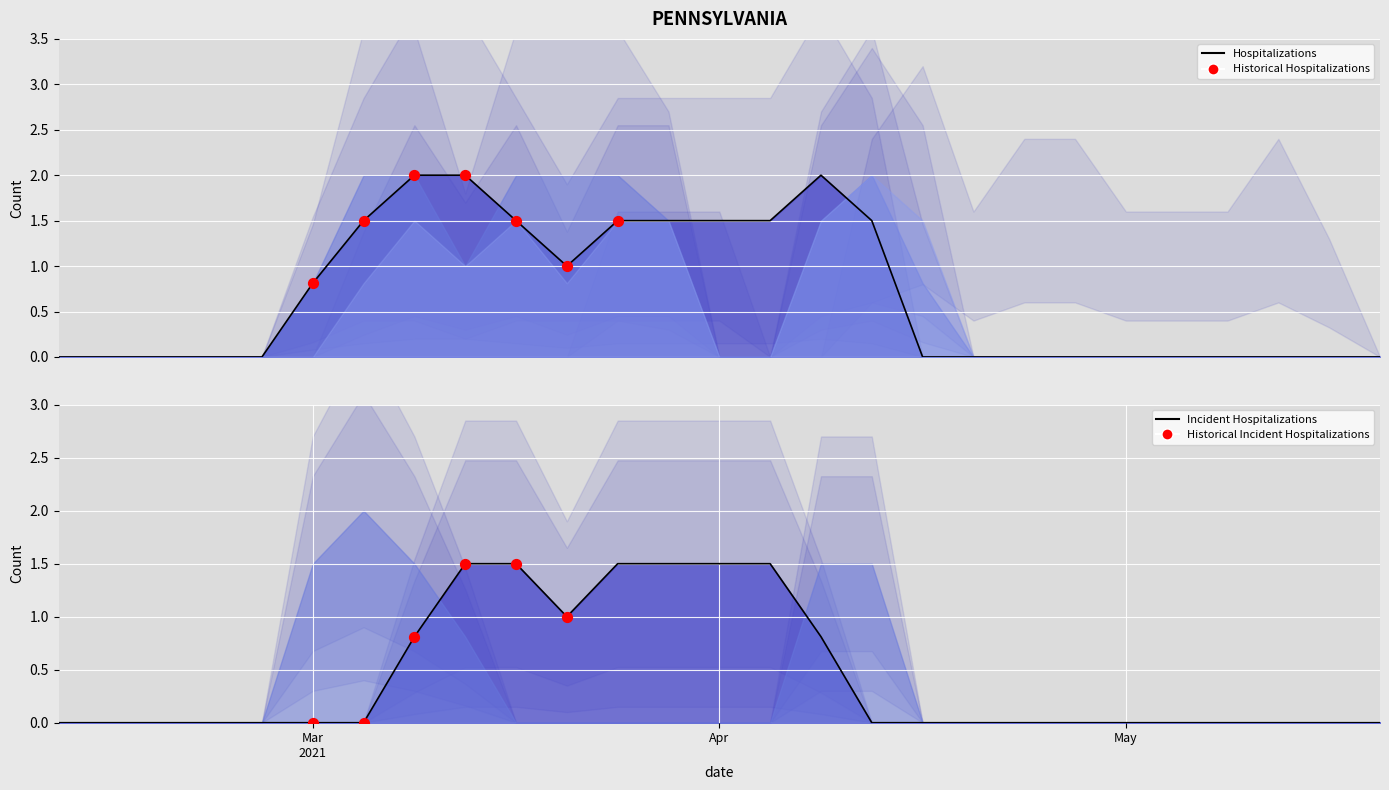

At which category is the sum across all series the highest?

16